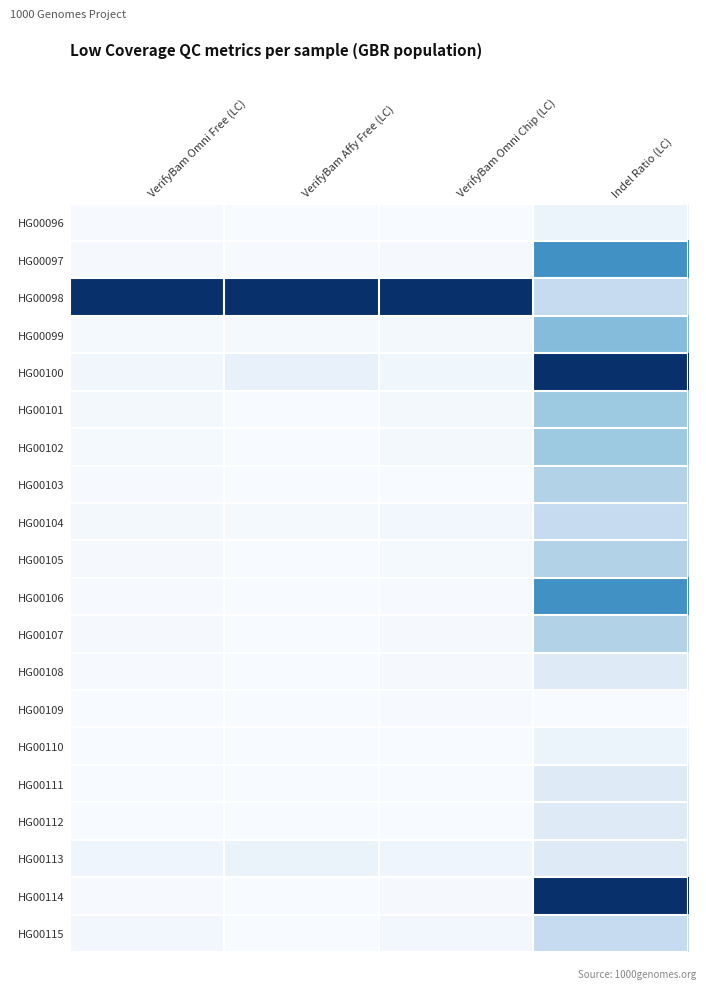

Rank the series by their maximum value, from lowest to highest.

HG00109, HG00096, HG00110, HG00108, HG00111, HG00112, HG00113, HG00104, HG00115, HG00103, HG00105, HG00107, HG00101, HG00102, HG00099, HG00097, HG00106, HG00098, HG00100, HG00114